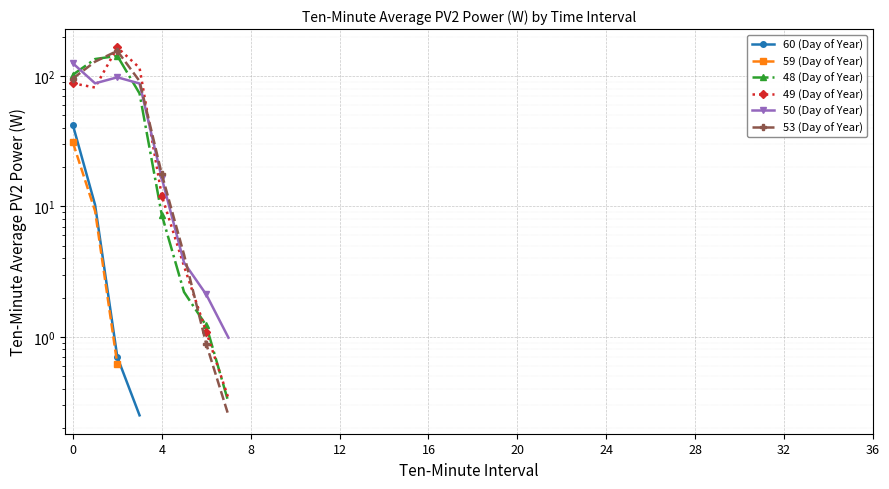

List the series in order of their overall mean, lowest first.

60 (Day of Year), 59 (Day of Year), 48 (Day of Year), 49 (Day of Year), 50 (Day of Year), 53 (Day of Year)